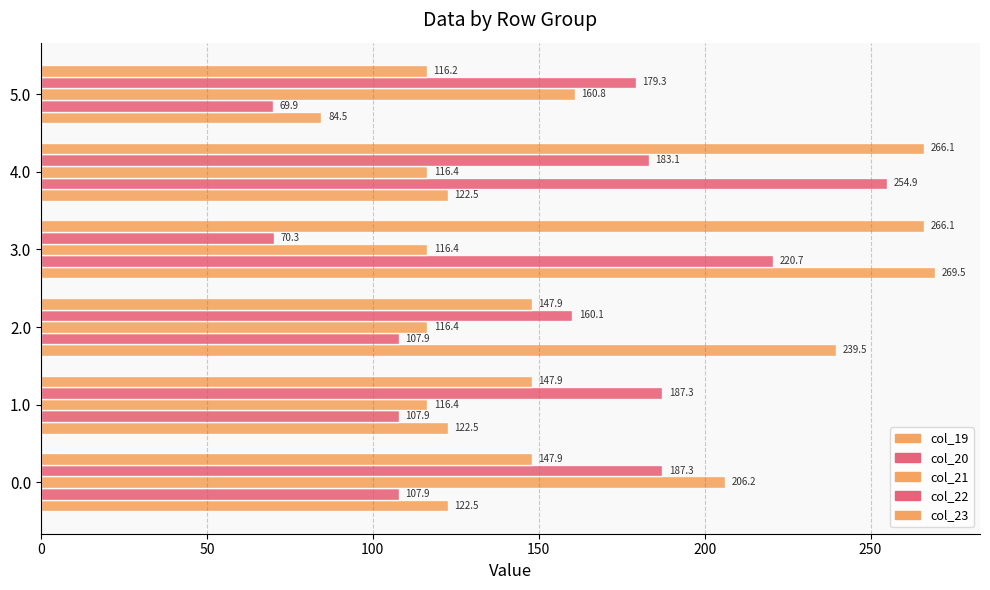

What is the value of the col_19 bar at the 1st from the left?

122.5